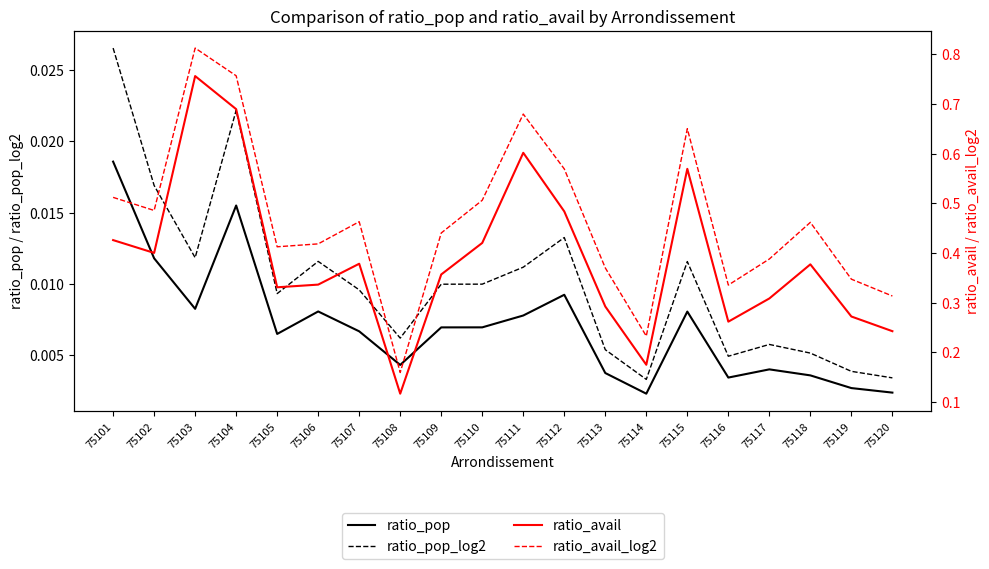

True or false: ratio_avail_log2 and ratio_pop_log2 intersect in this chart.

False